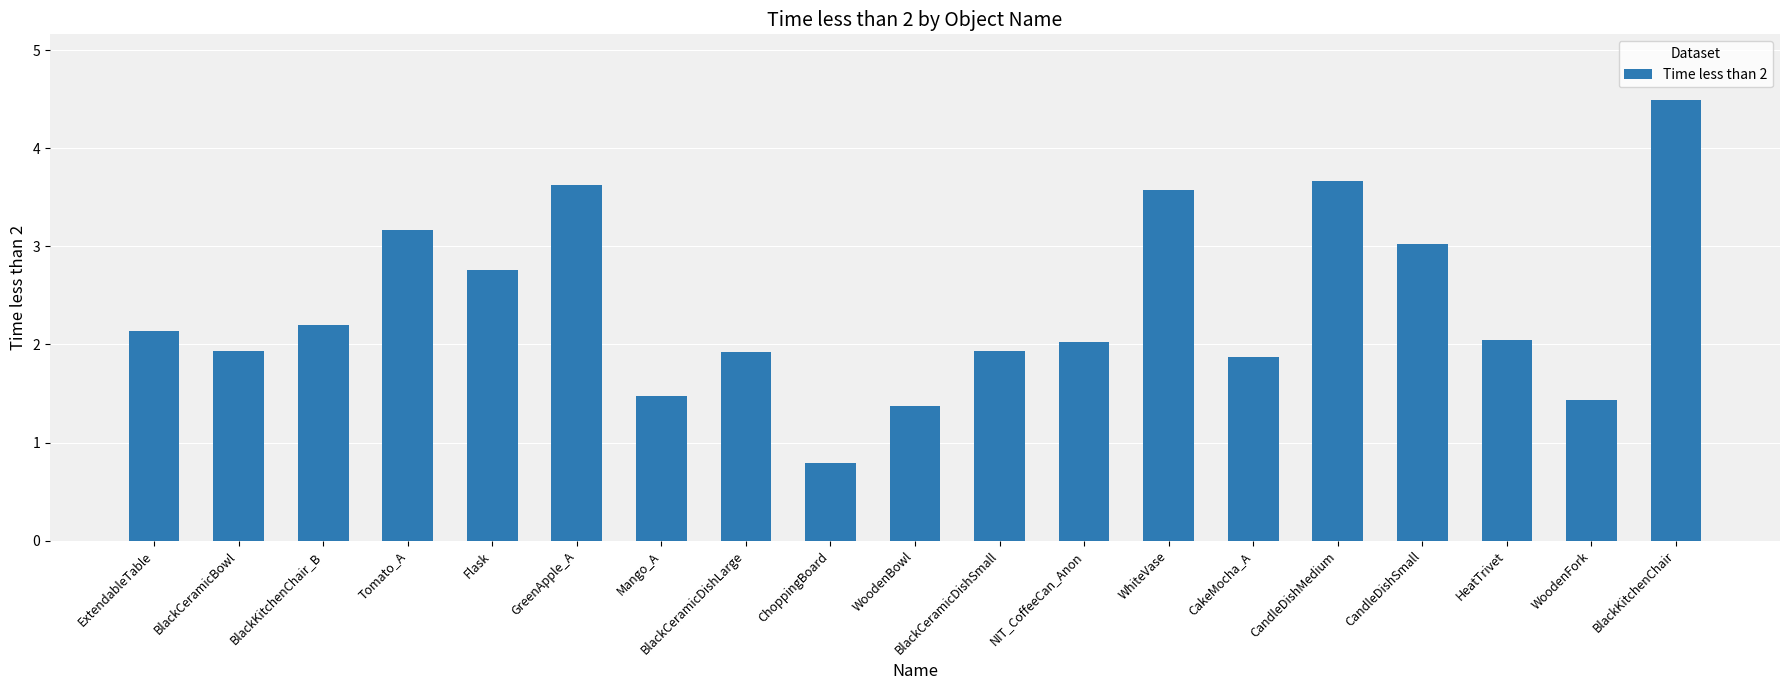

What is the label of the 2nd bar from the right?

WoodenFork